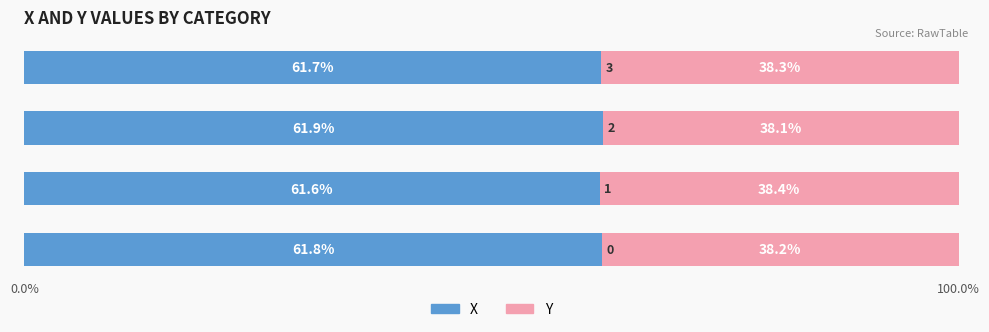

What is the minimum value for X?

61.6